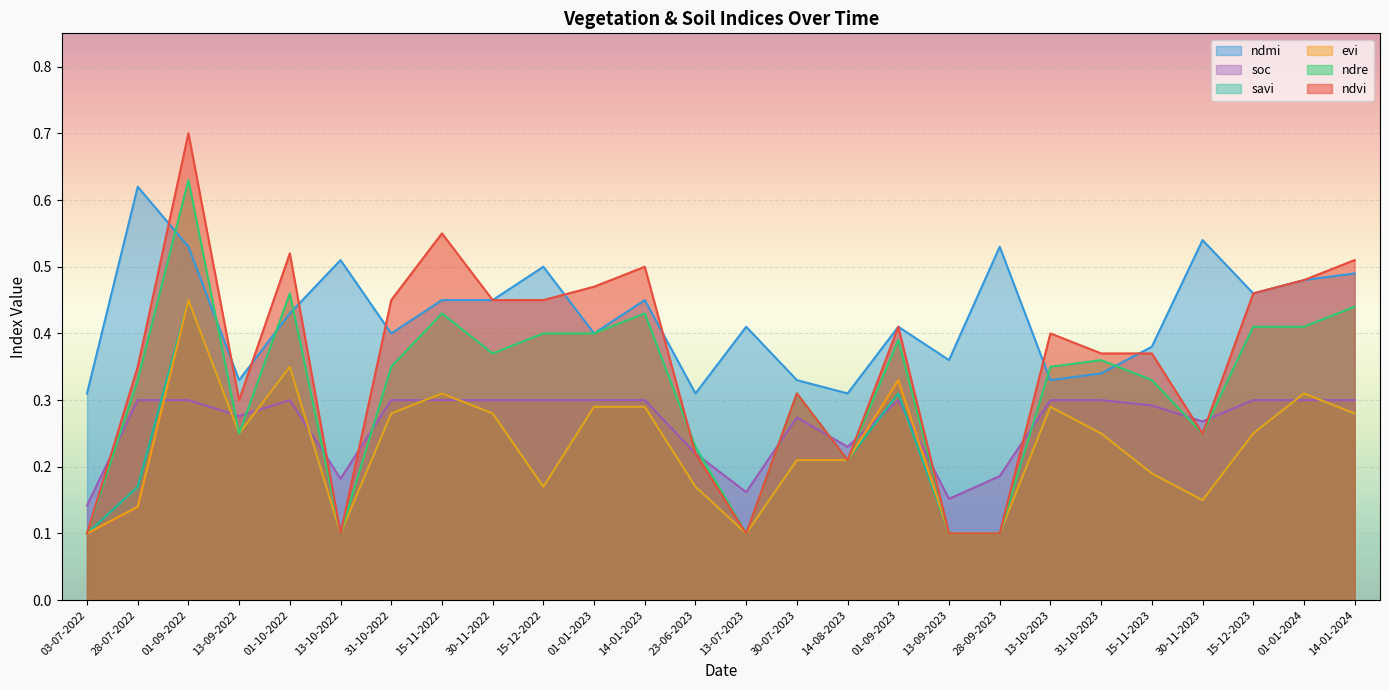

Between 03-07-2022 and 15-11-2022, which series saw the biggest shift?

ndvi